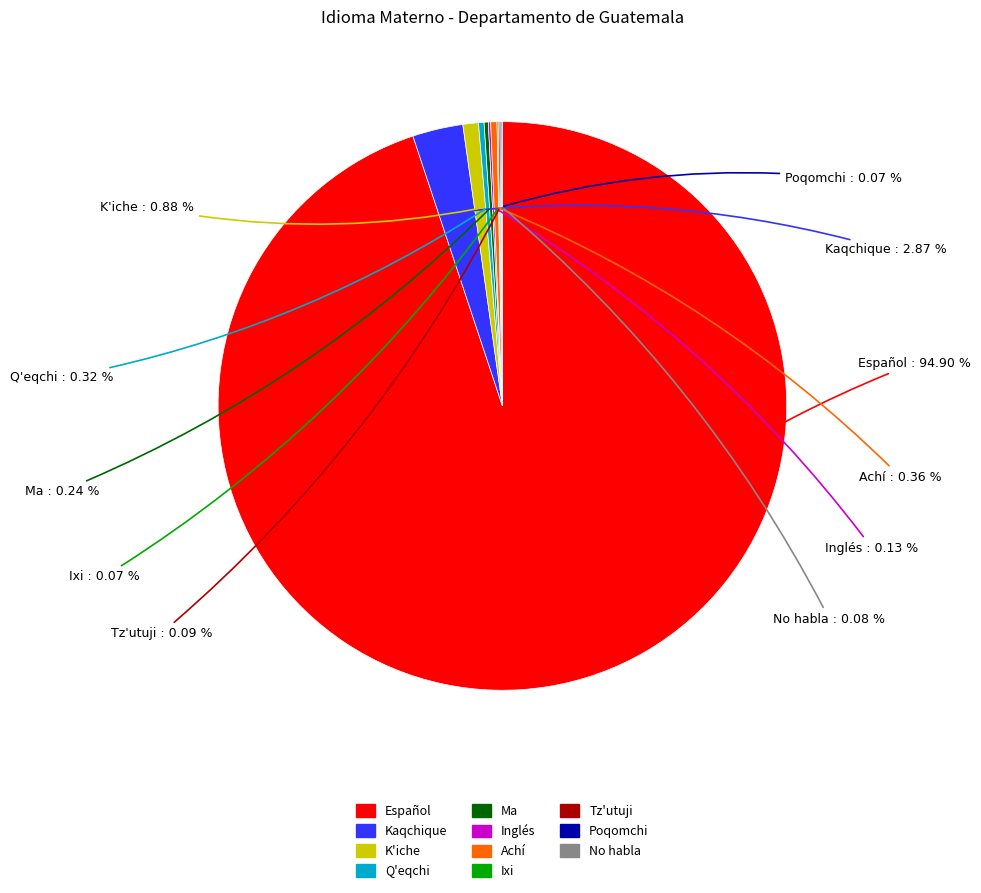

Between Achí and Español, which is larger?

Español